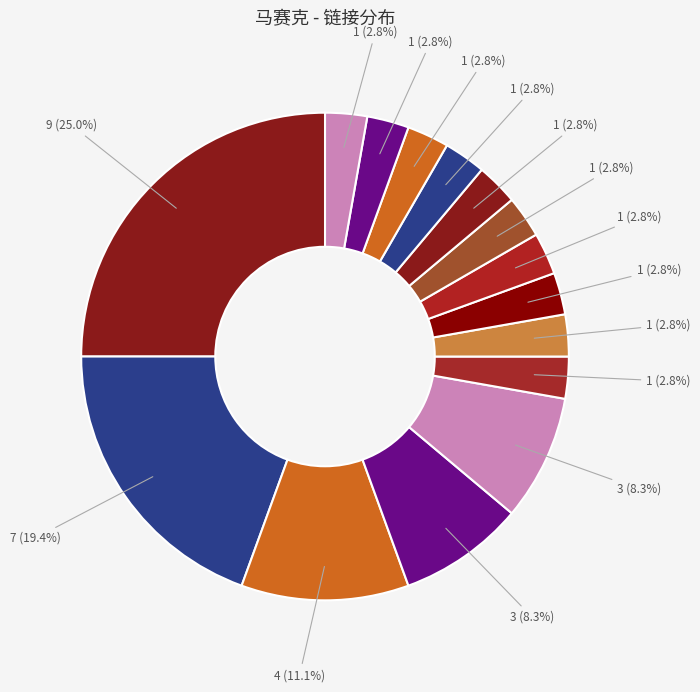

How many segments does this pie chart have?

15